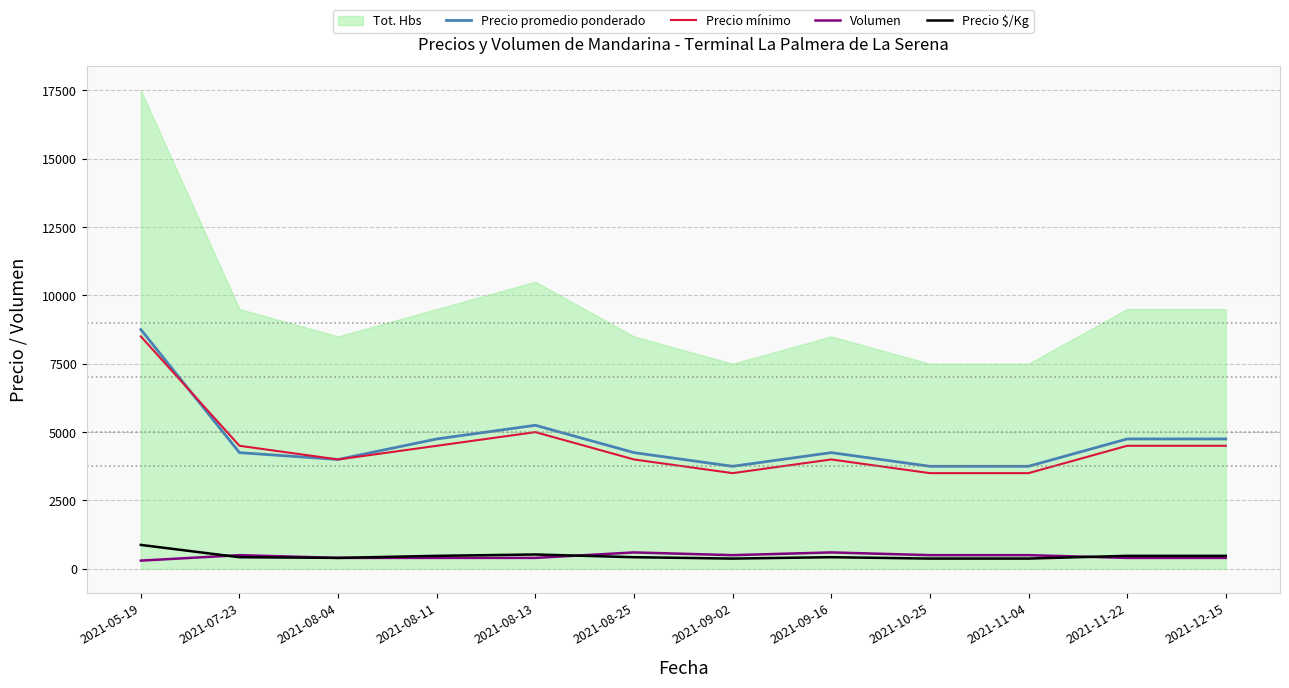

The value of Volumen at 2021-09-16 is 600. True or false?

True